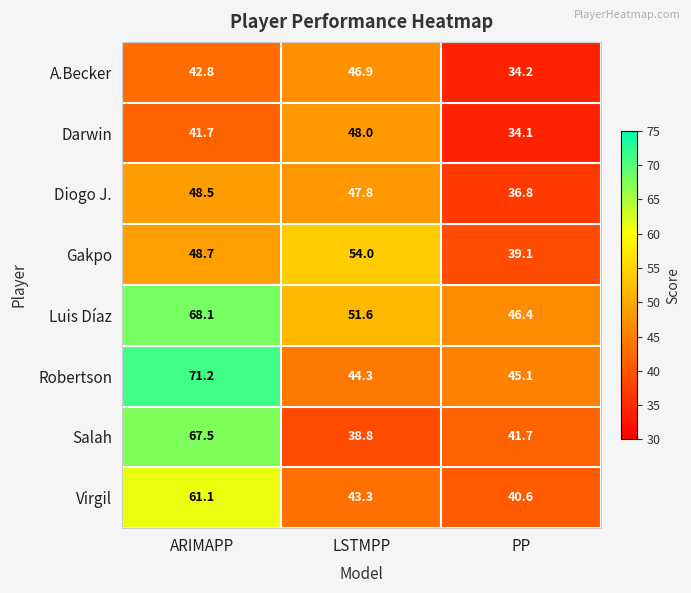

What is the total value across all series at LSTMPP?

374.7